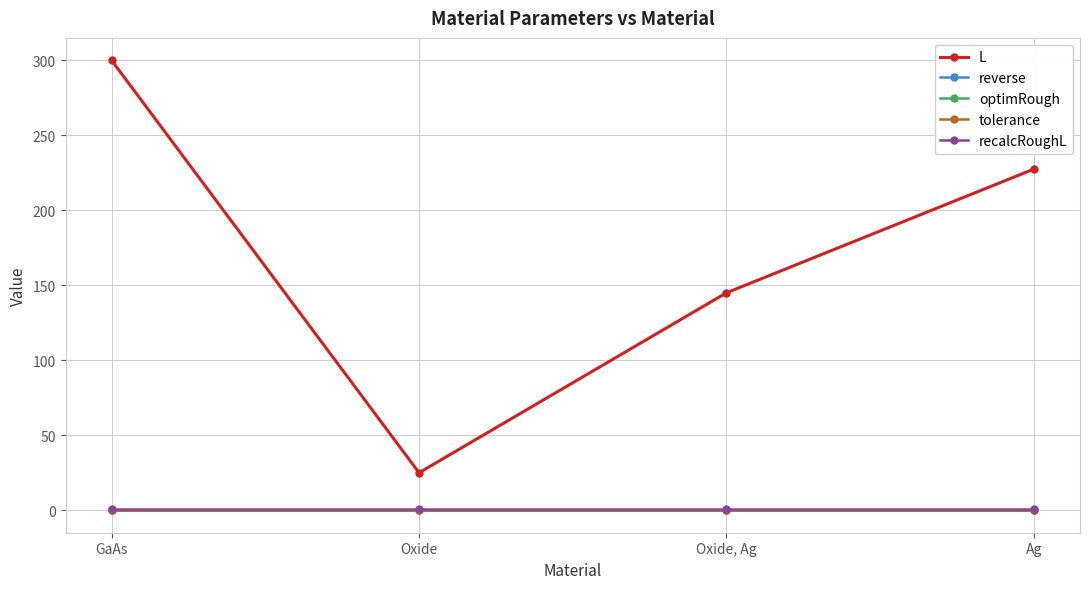

What is the sum of the L values at Oxide and GaAs?

325.0